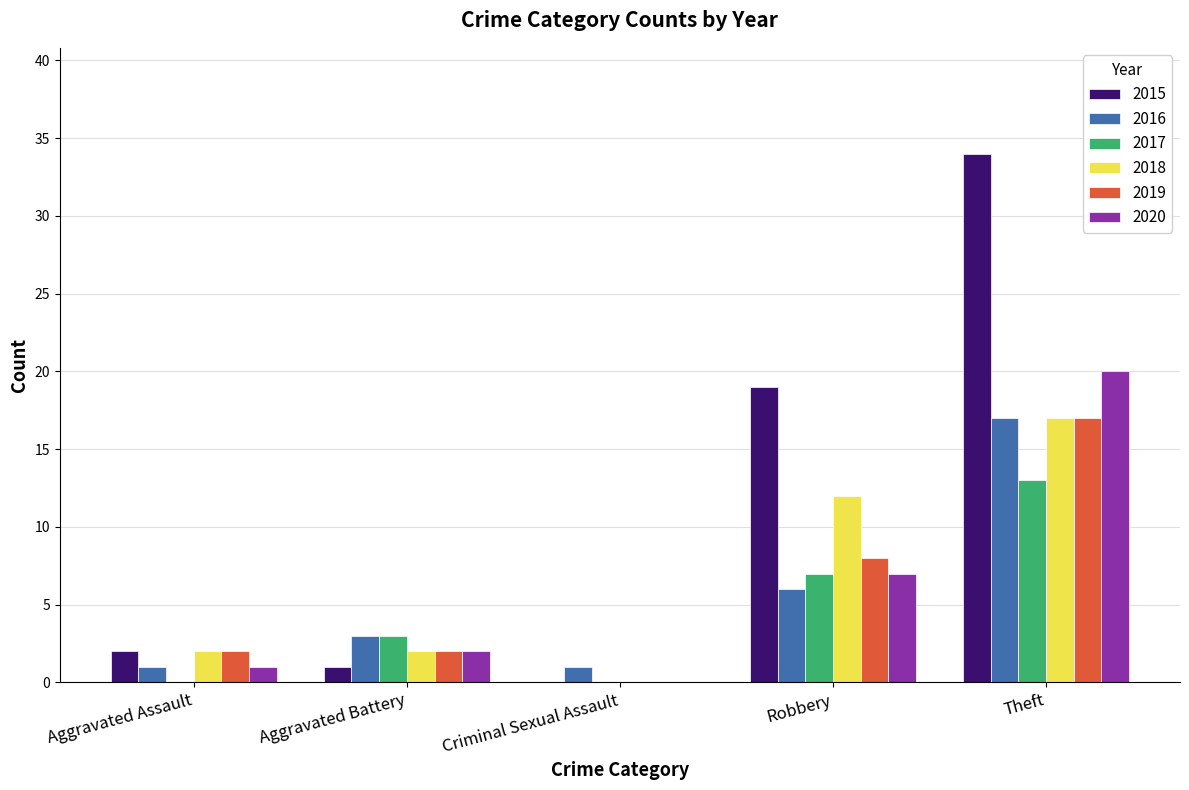

Which series changed the most between Criminal Sexual Assault and Robbery?

2015